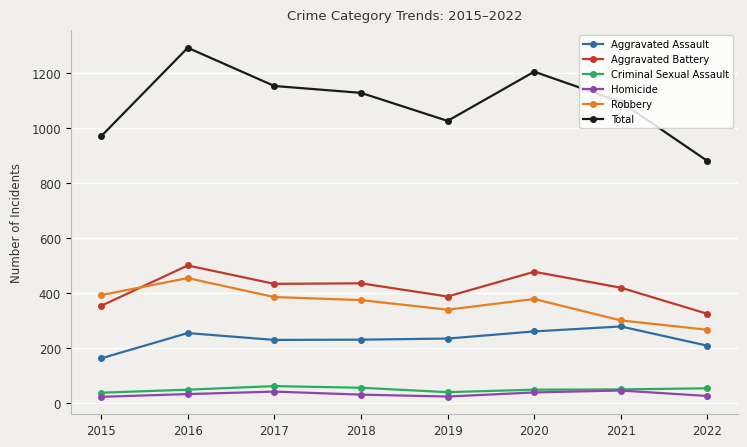

What is the value of the Robbery point at the 3rd from the left?

386